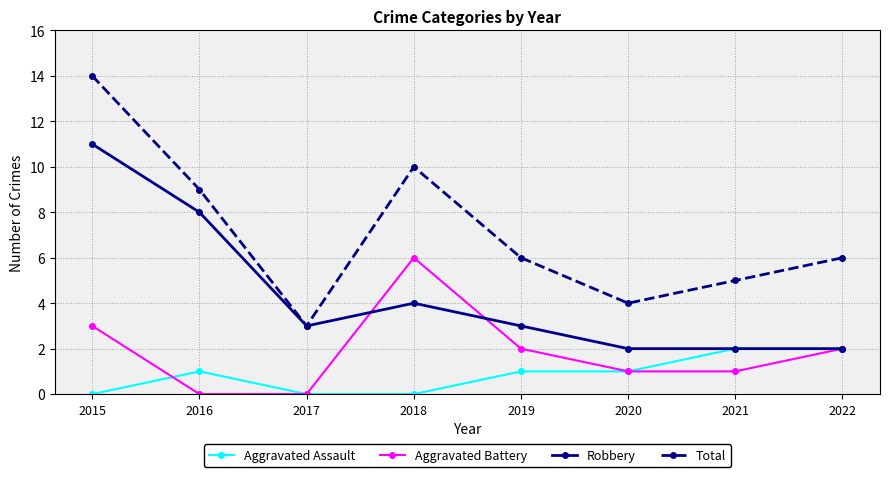

At which label does Aggravated Battery reach its peak?

2018